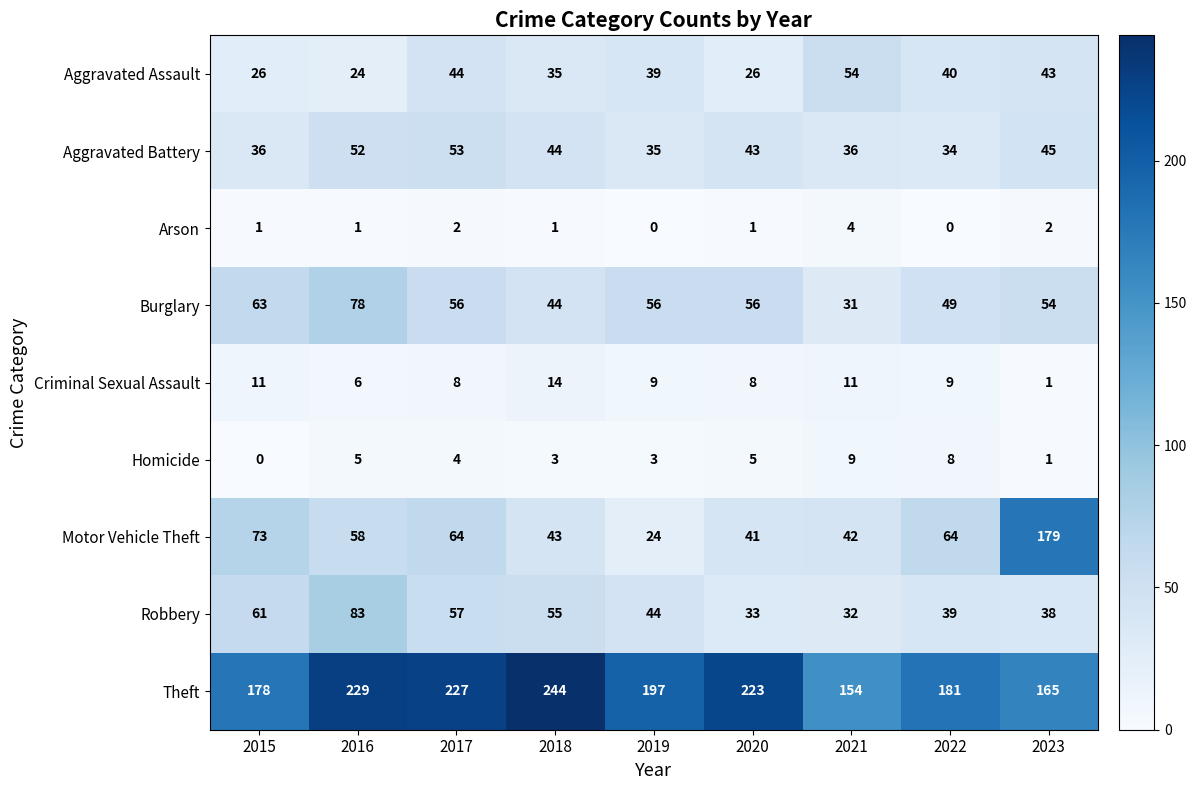

What value does the Motor Vehicle Theft series have at 2016?

58